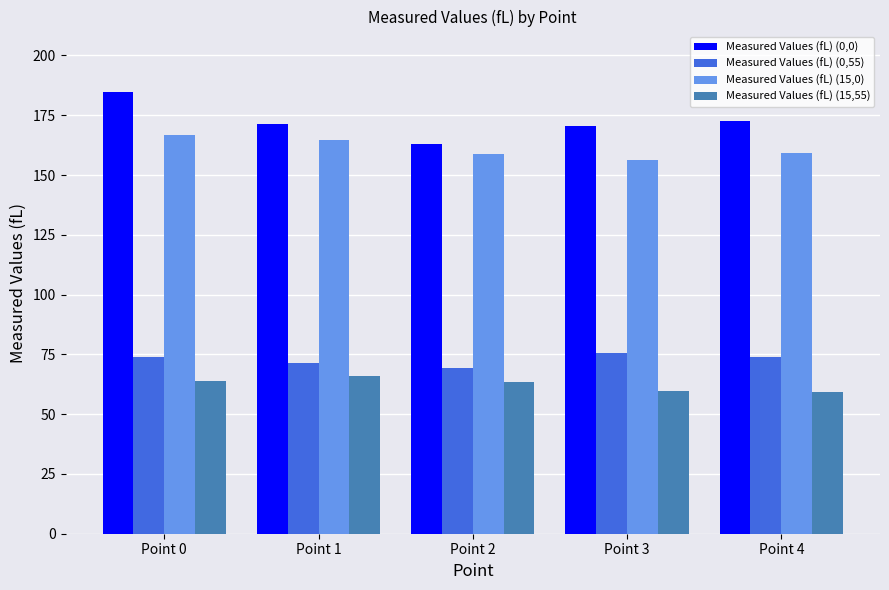

Which category has the highest value in the Measured Values (fL) (15,55) series?

Point 1